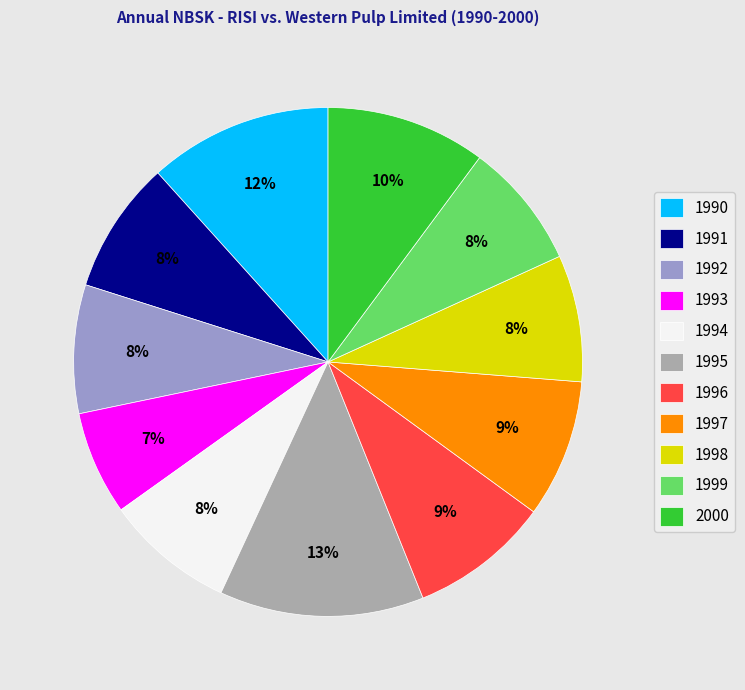

Is the sum of 1995 and 1990 greater than half?

No